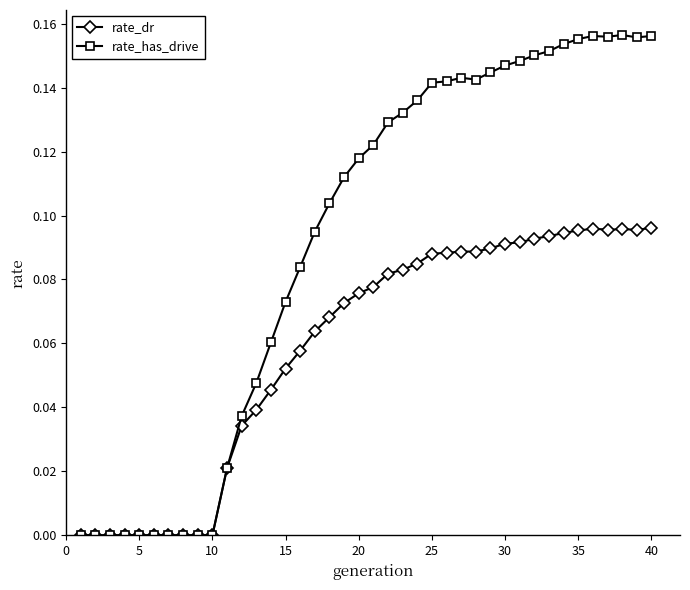

List the series in order of their peak value, lowest first.

rate_dr, rate_has_drive